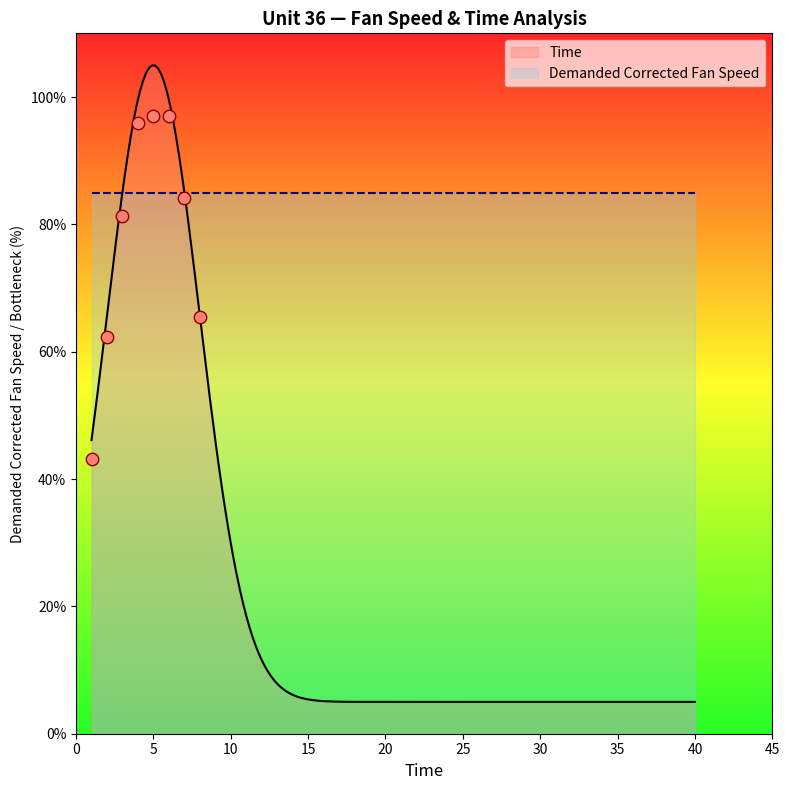

Is the value of Time at 7 greater than the value of Demanded Corrected Fan Speed at 30?

No